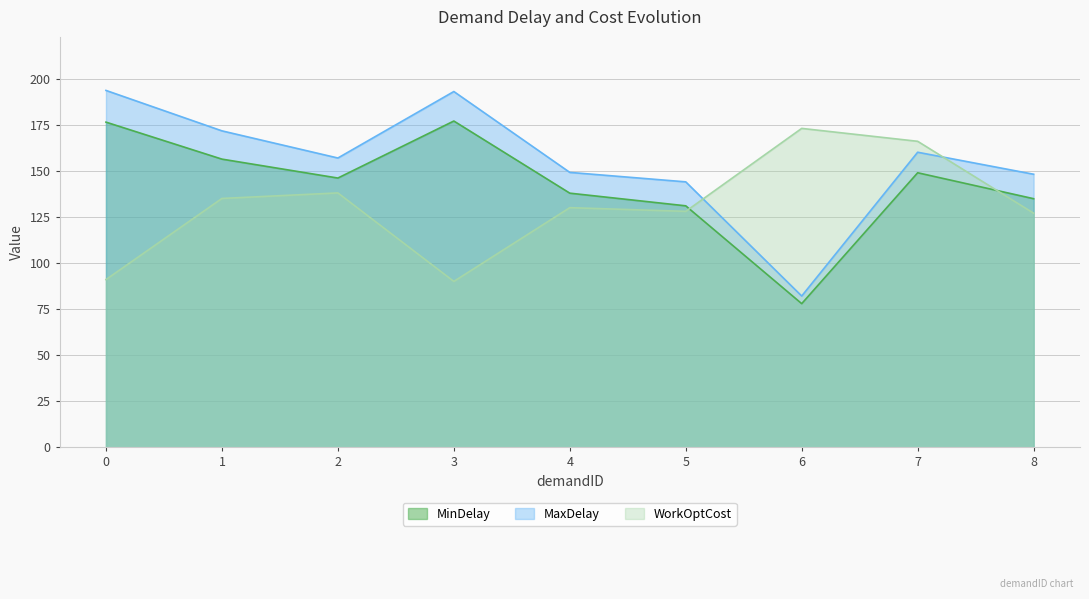

Reading right to left, what are all the values shown in this chart?

MinDelay: 8=134.9	7=148.9	6=77.9	5=131.0	4=137.9	3=177.0	2=146.1	1=156.3	0=176.4
MaxDelay: 8=148.1	7=160.1	6=82.1	5=144.0	4=149.1	3=193.0	2=156.9	1=171.7	0=193.6
WorkOptCost: 8=127.0	7=166.0	6=173.0	5=128.0	4=130.0	3=90.0	2=138.0	1=135.0	0=91.0